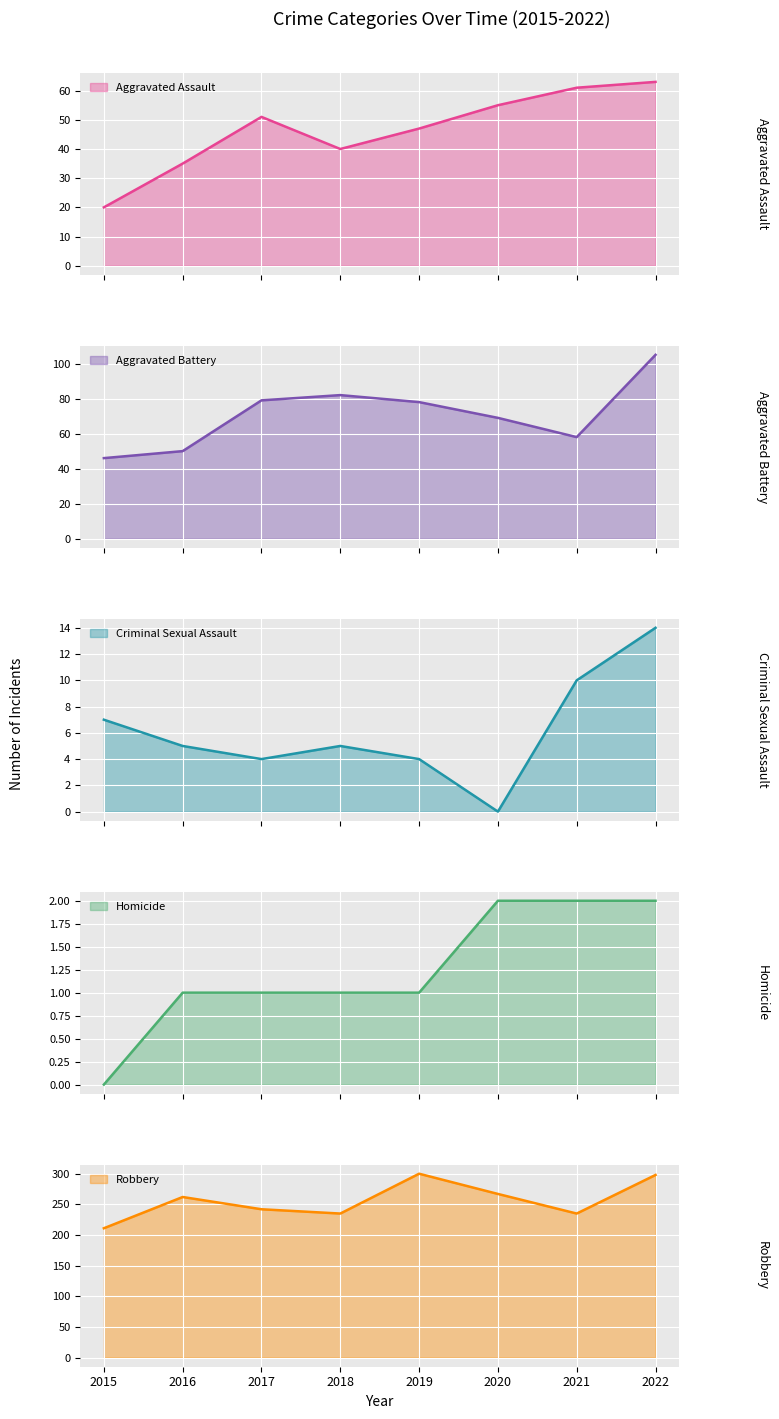

Reading left to right, what are all the values shown in this chart?

Aggravated Assault: 20	35	51	40	47	55	61	63
Aggravated Battery: 46	50	79	82	78	69	58	105
Criminal Sexual Assault: 7	5	4	5	4	0	10	14
Homicide: 0	1	1	1	1	2	2	2
Robbery: 211	262	242	235	300	267	235	298